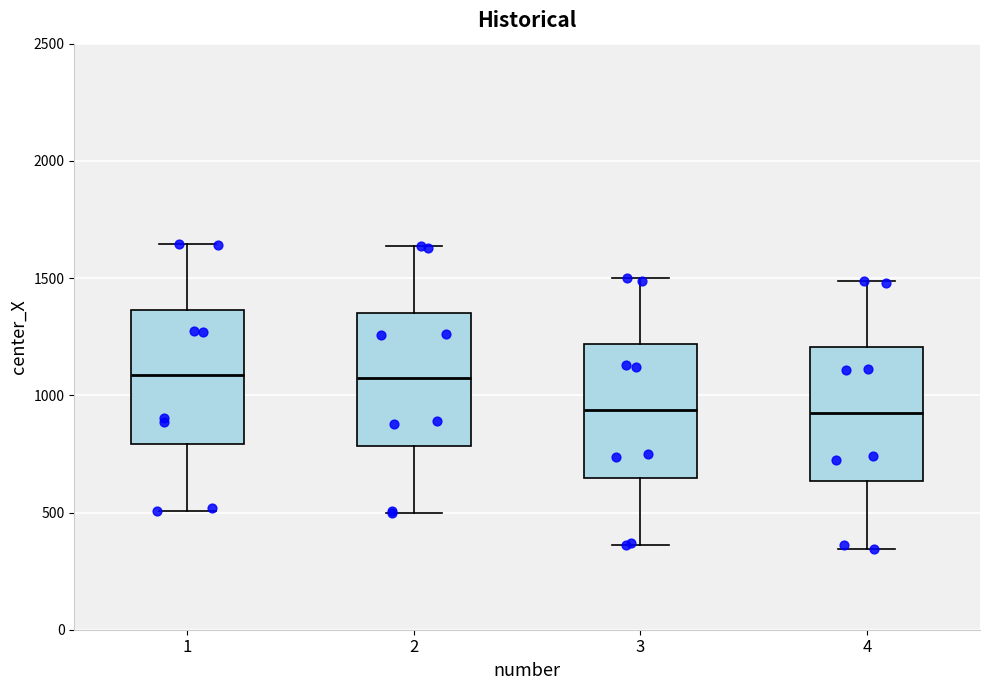

Reading left to right, read every box against the y-axis: the position of its median line, the range the box covers, and the ends of its whiskers. The values are not printed on the chart, so give them approximately, as read against the axis.

1: median 1100, box 800 to 1350, whiskers 500 to 1650
2: median 1050, box 800 to 1350, whiskers 500 to 1650
3: median 950, box 650 to 1200, whiskers 350 to 1500
4: median 900, box 650 to 1200, whiskers 350 to 1500